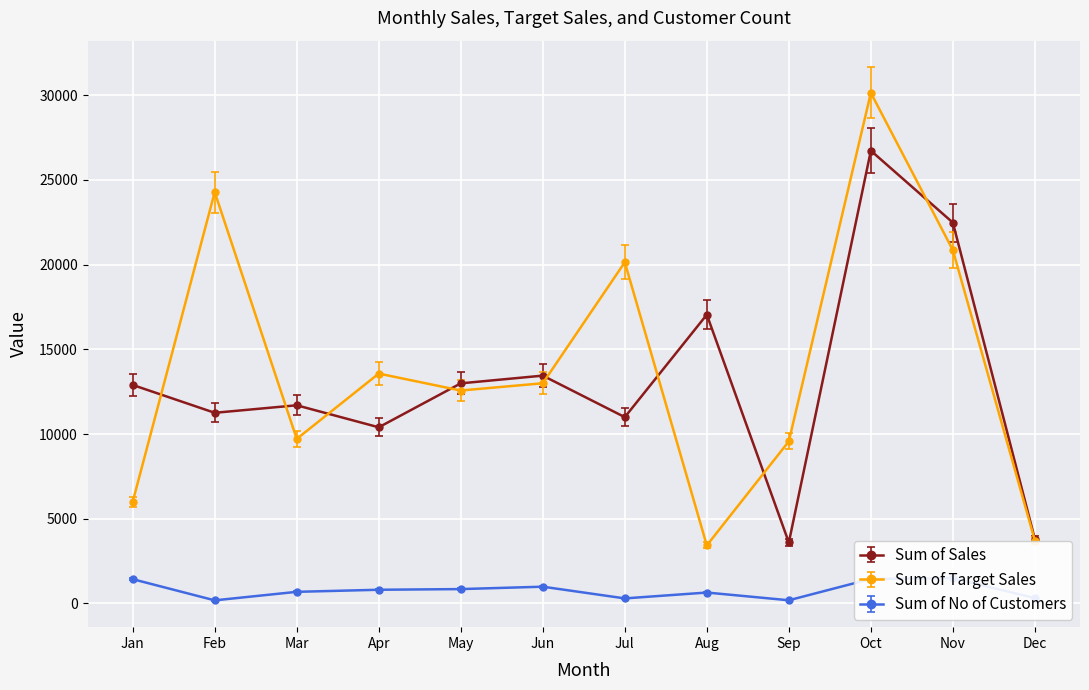

Does the chart display data point markers on the line(s)?

Yes